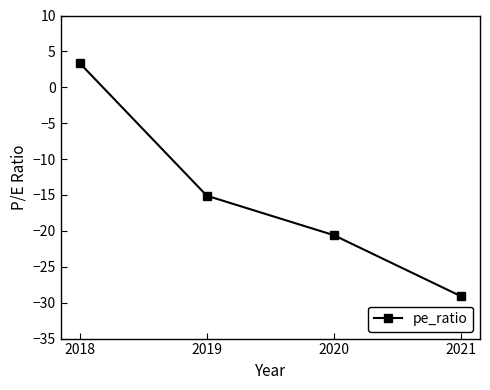

Reading left to right, list all the values displayed in this chart.

2018=3.4	2019=-15.1	2020=-20.6	2021=-29.1